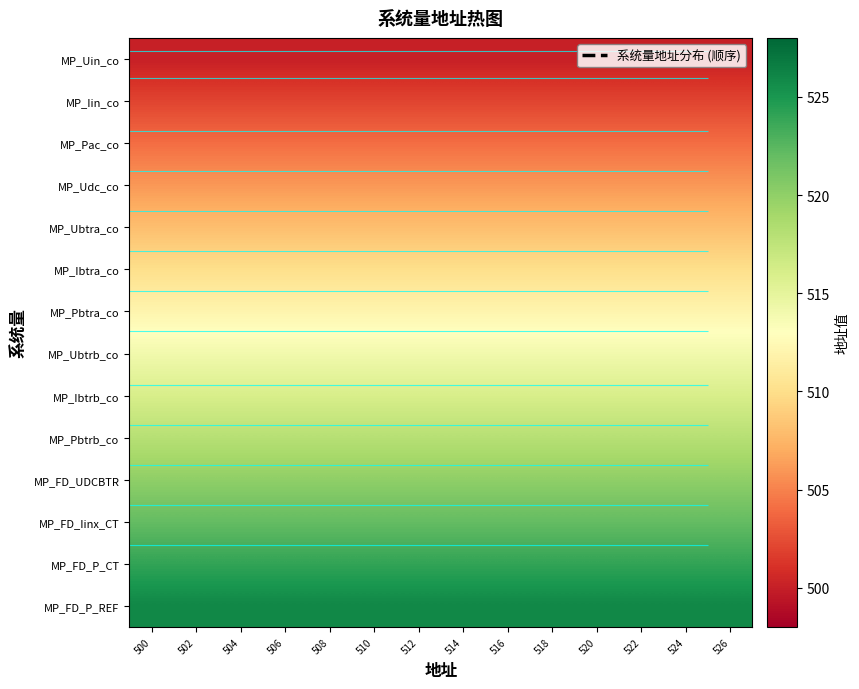

At which category is the sum across all series the highest?

500